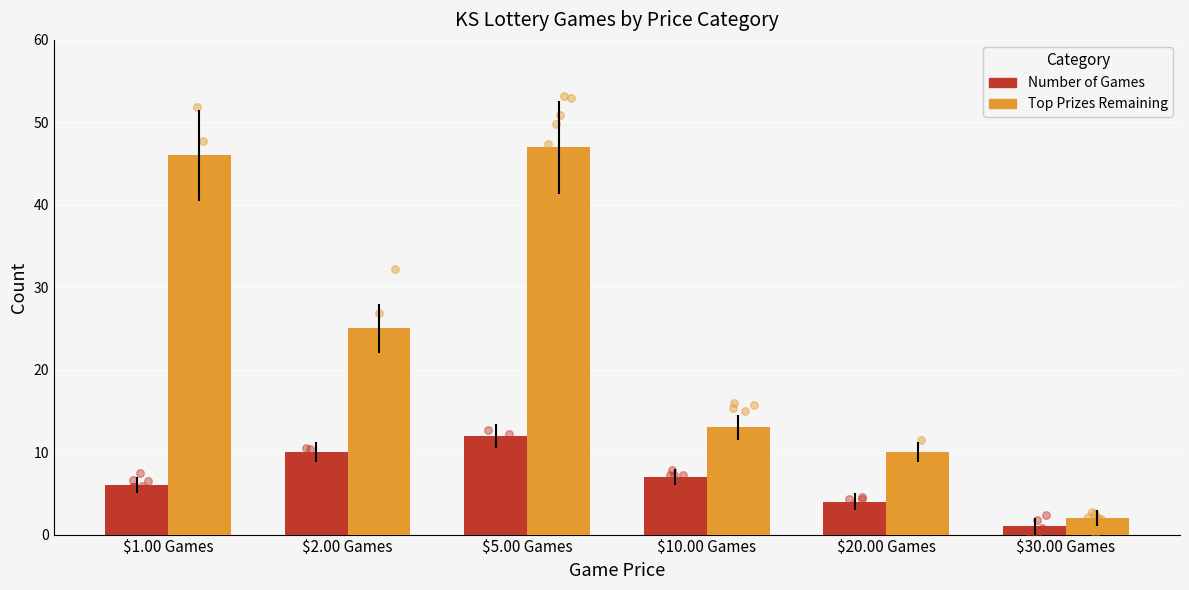

What is the total value across all series at $10.00 Games?

20